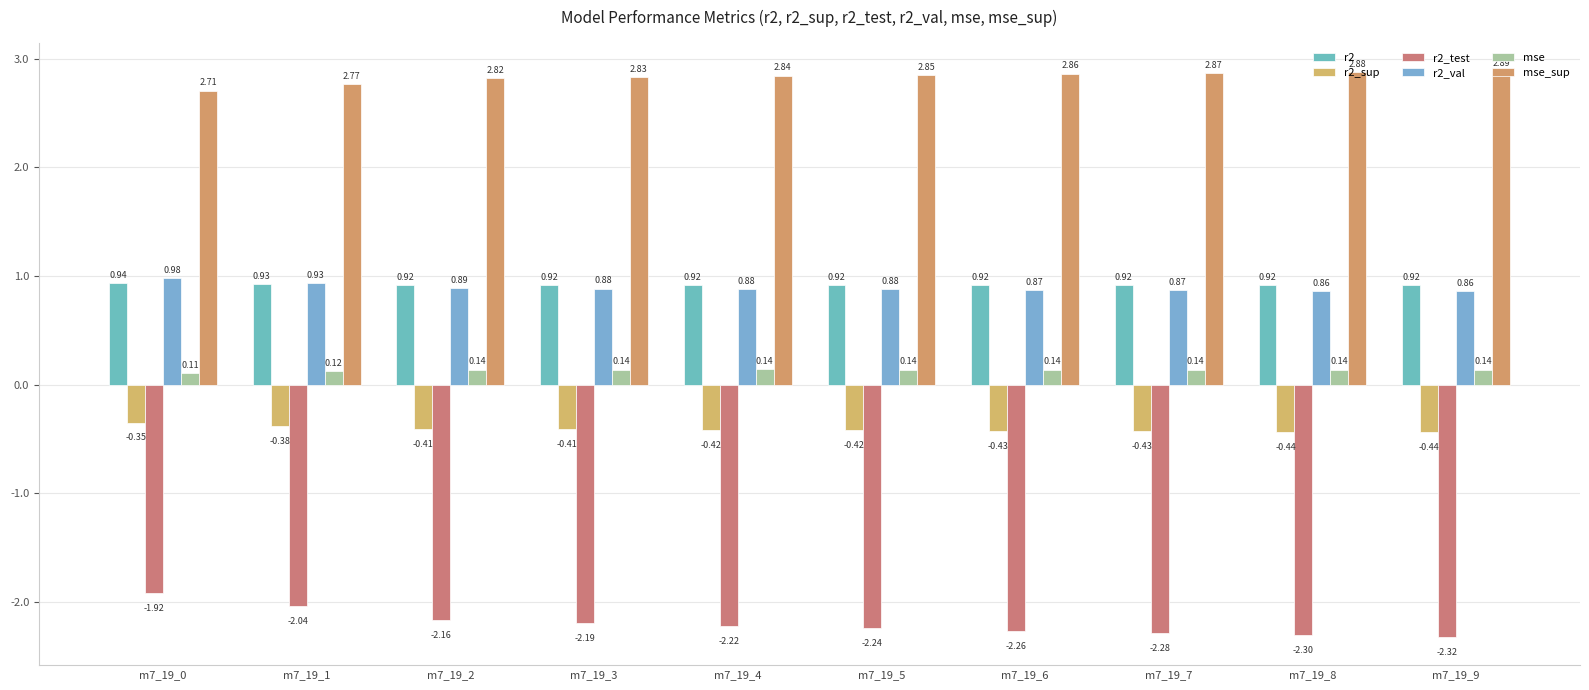

What is the total value across all series at m7_19_4?

2.1